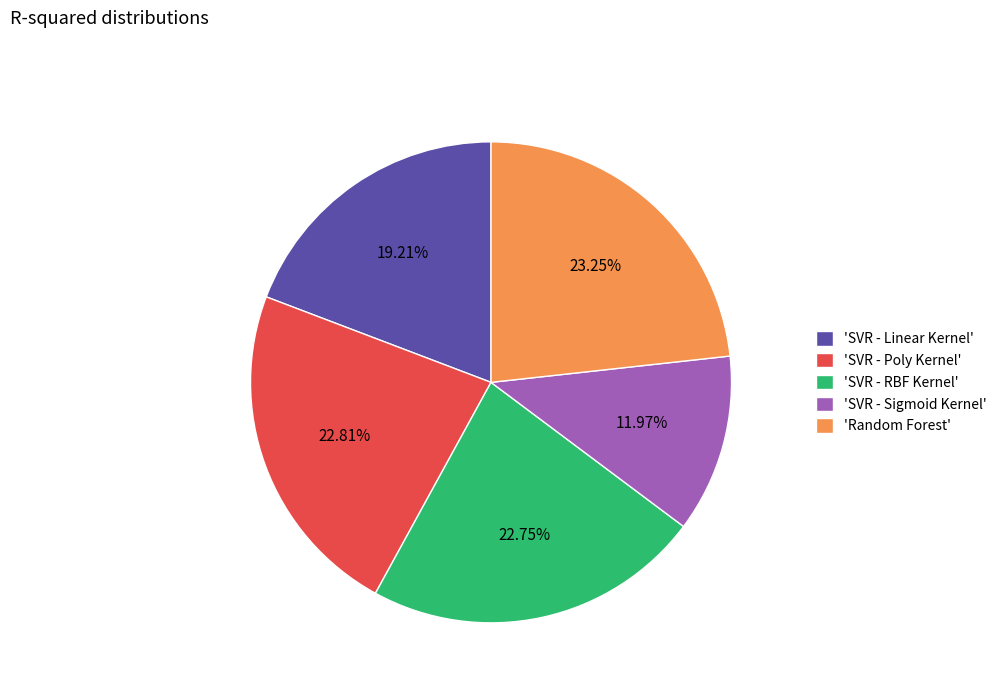

What is the smallest slice in the pie chart?

'SVR - Sigmoid Kernel'